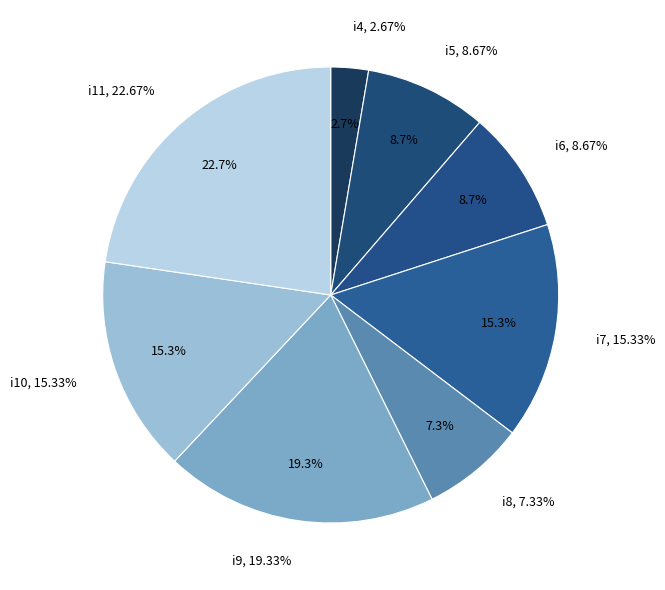

What is the ratio of the value at i8 to the value at i9?

0.4